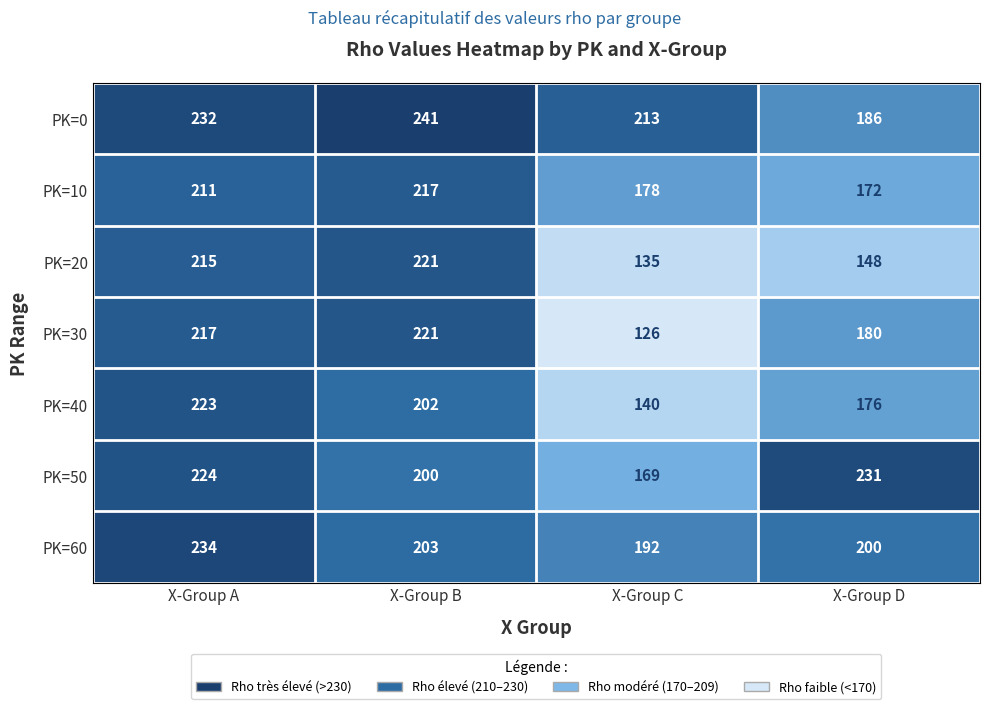

Rank the categories by PK=30 value from lowest to highest.

X-Group C, X-Group D, X-Group A, X-Group B